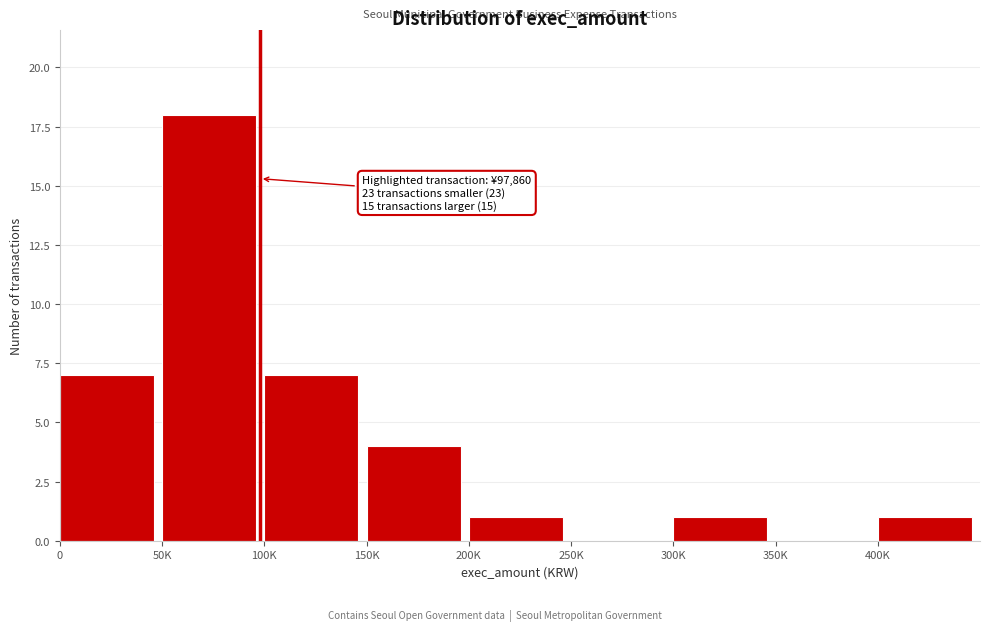

Reading left to right, transcribe all the data shown in this chart.

0=7	50K=18	100K=7	150K=4	200K=1	250K=0	300K=1	350K=0	400K=1